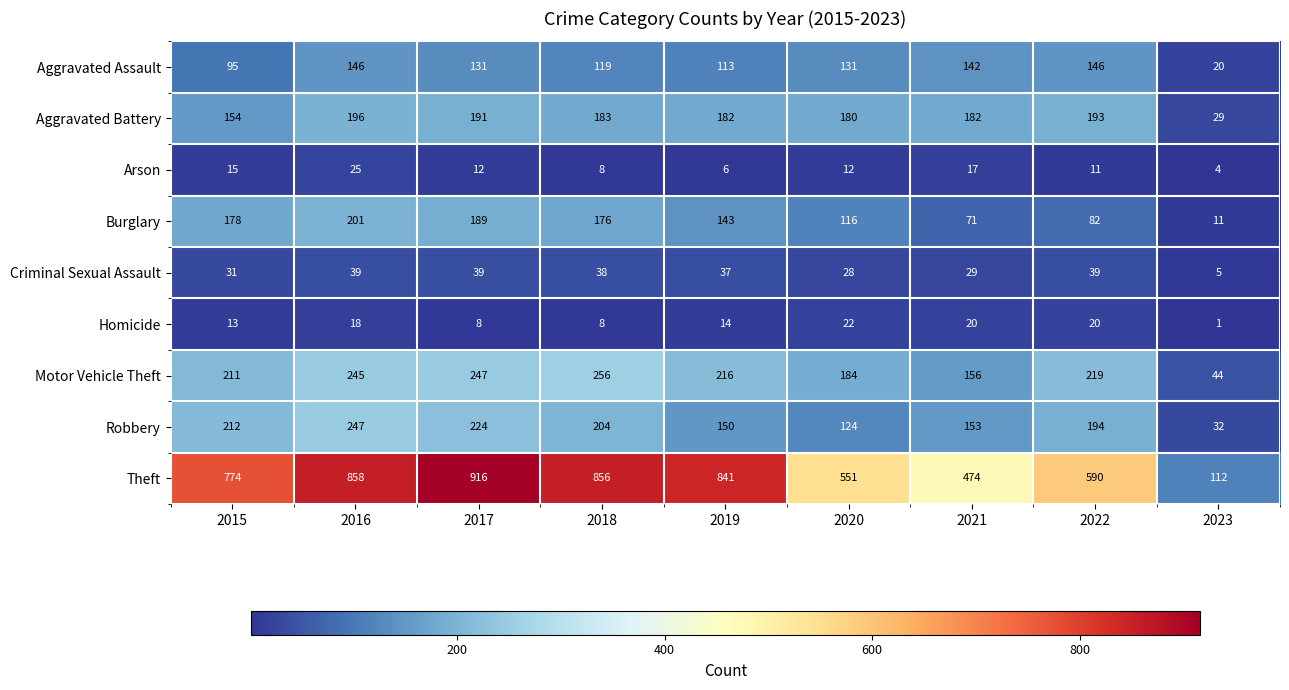

At how many categories does at least one series exceed 525?

7